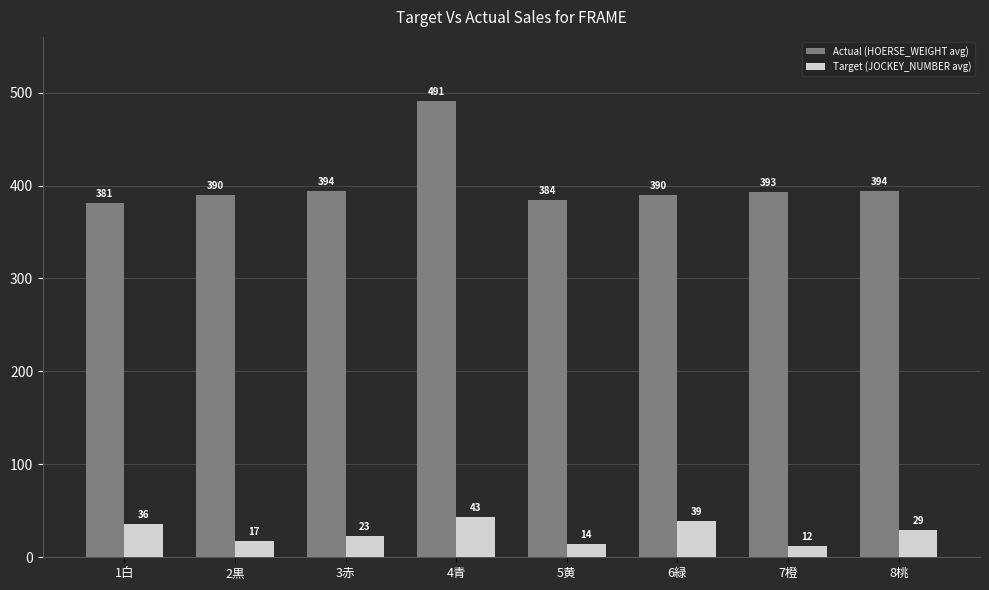

How many bars are there in each group?

2